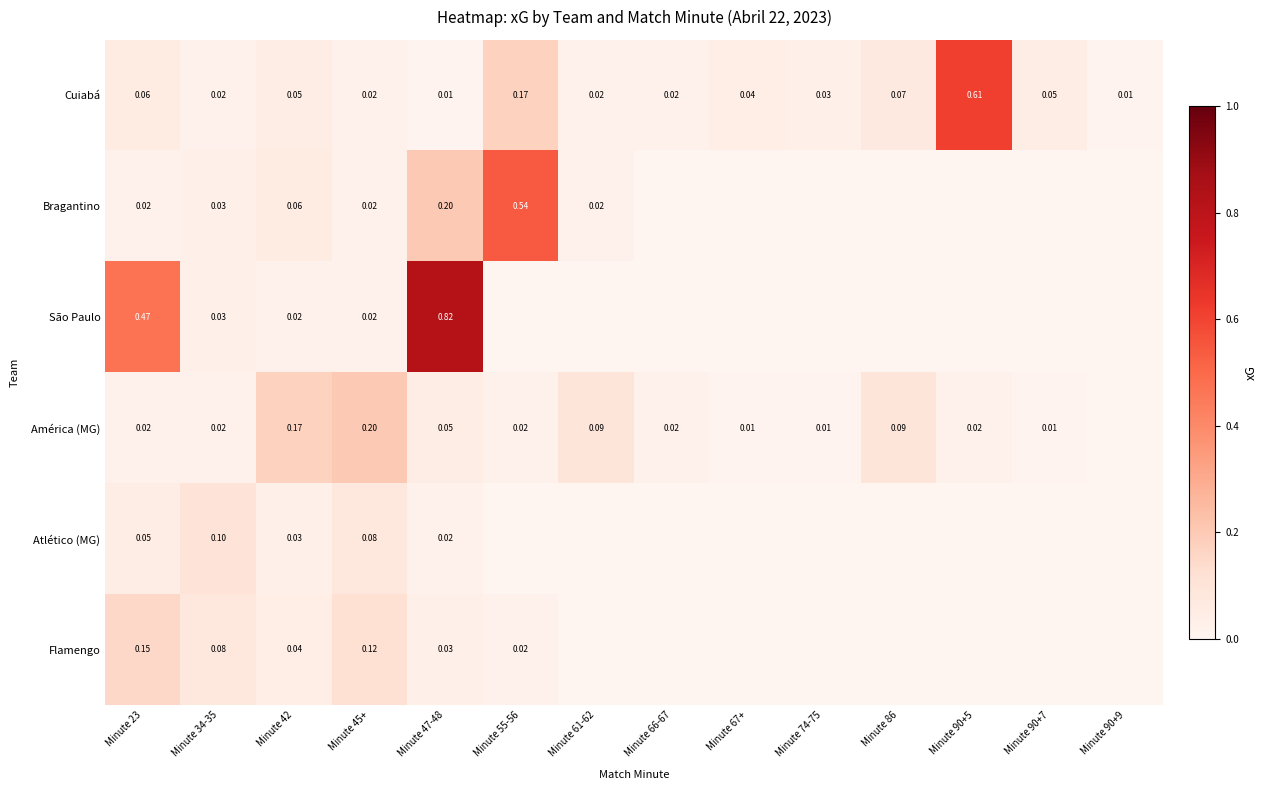

What is the difference between the highest and lowest values at Minute 23?

0.4